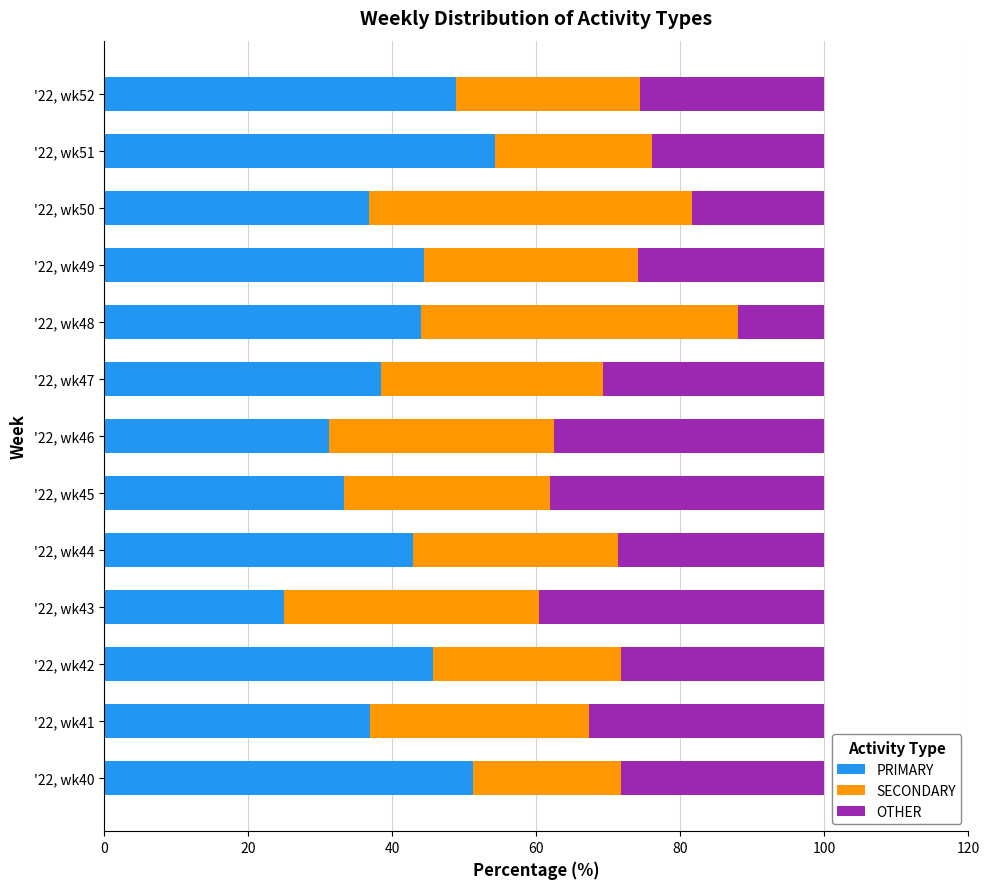

What is the lowest value of the PRIMARY series?

25.0